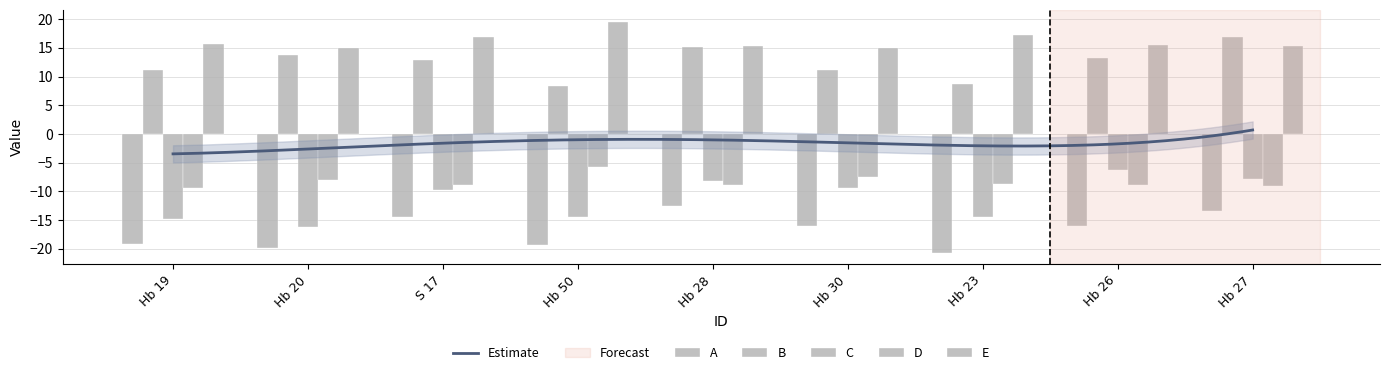

Which series changed the most between Hb 20 and S 17?

C